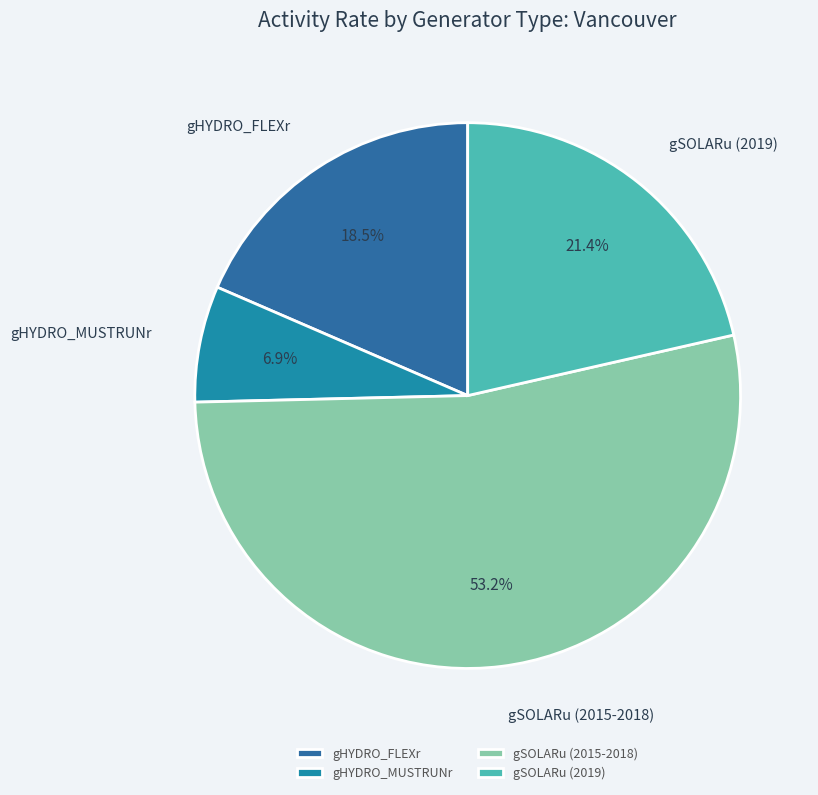

Which category has the smallest portion of the pie?

gHYDRO_MUSTRUNr